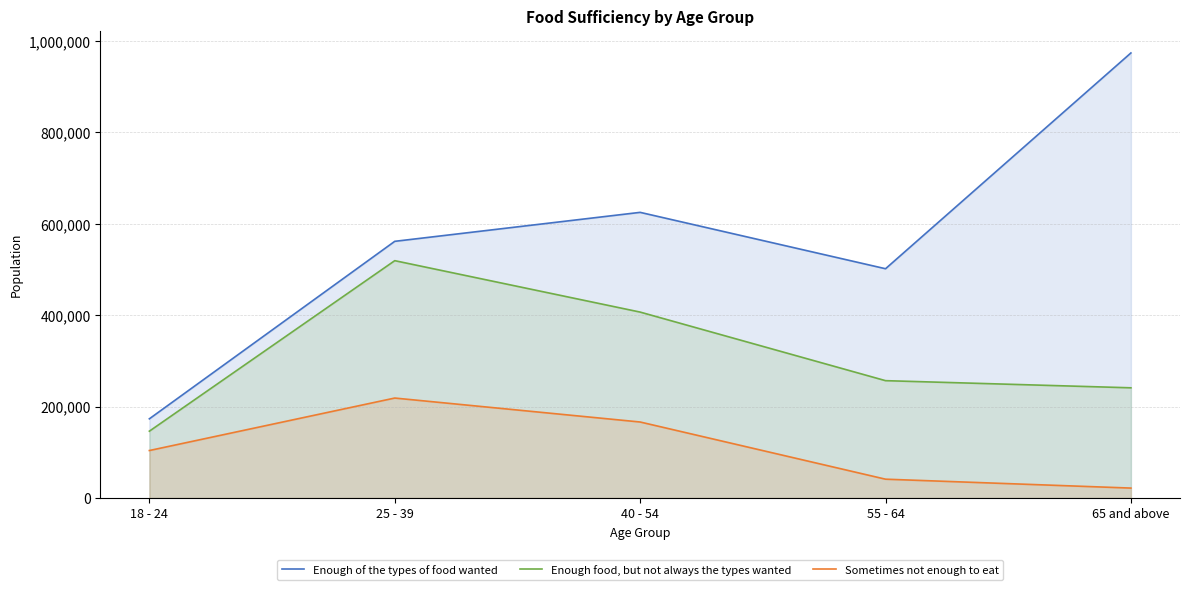

True or false: Enough food, but not always the types wanted and Enough of the types of food wanted cross at least once.

False